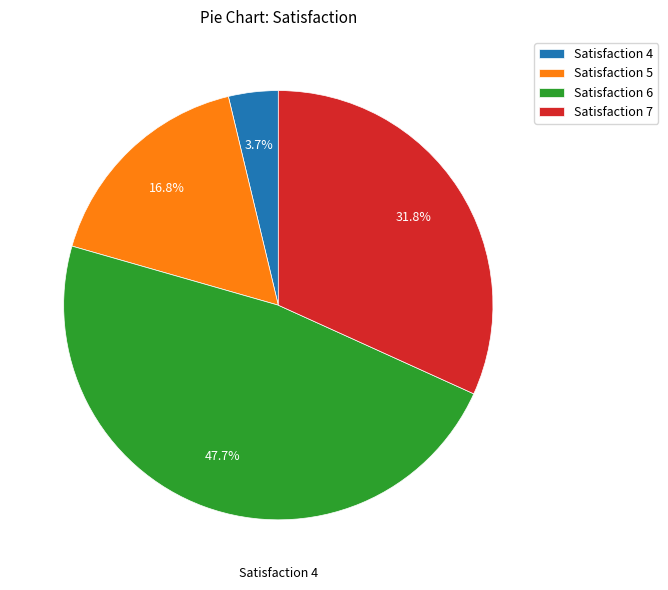

Between Satisfaction 6 and Satisfaction 5, which is larger?

Satisfaction 6